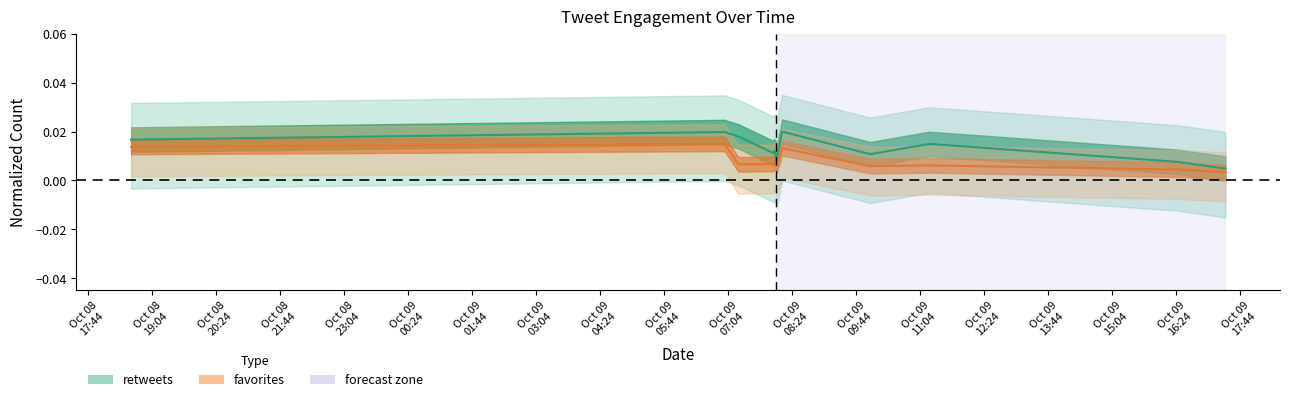

In favorites, how many points are higher than both neighbors (excluding endpoints)?

4